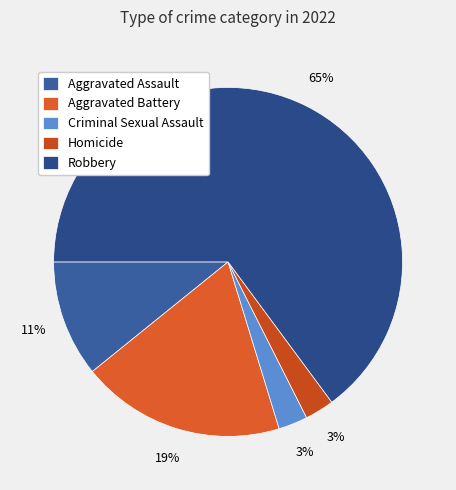

Combined, what portion of the pie is Aggravated Battery and Robbery?

83.8%